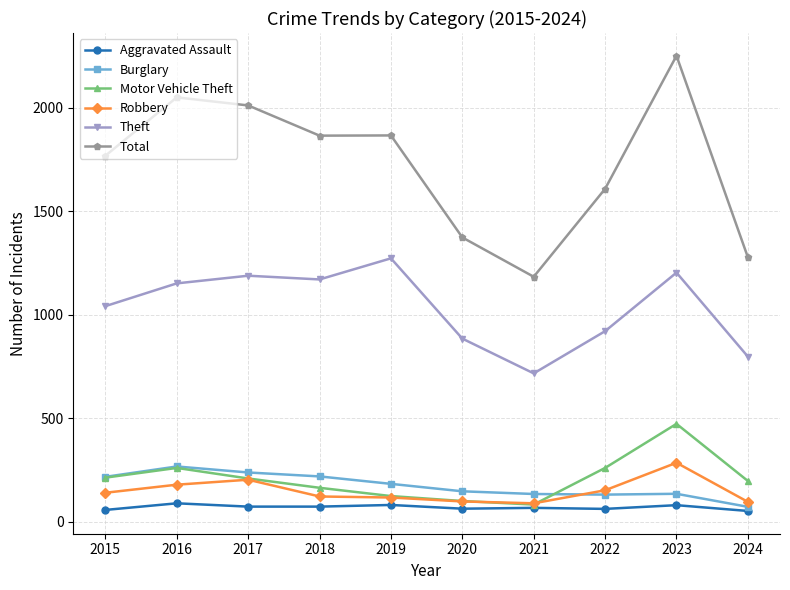

At which label is Total closest to 1717?

2015